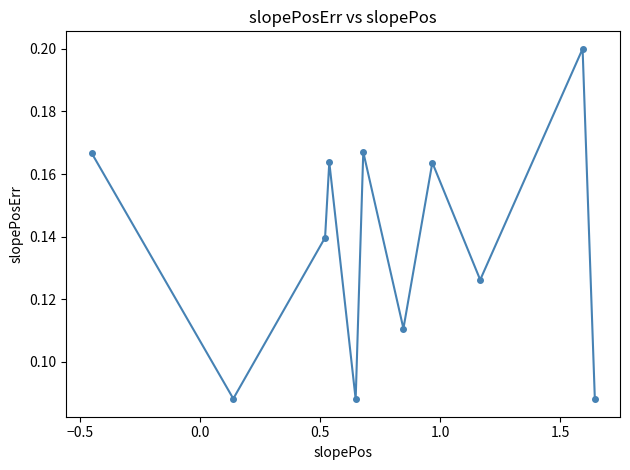

How many values are between 0 and 1?

11